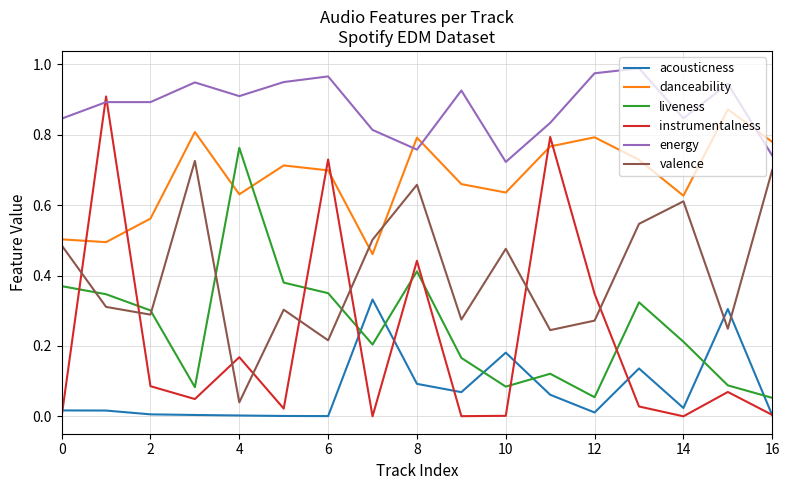

What is the sum of all valence values?

6.9